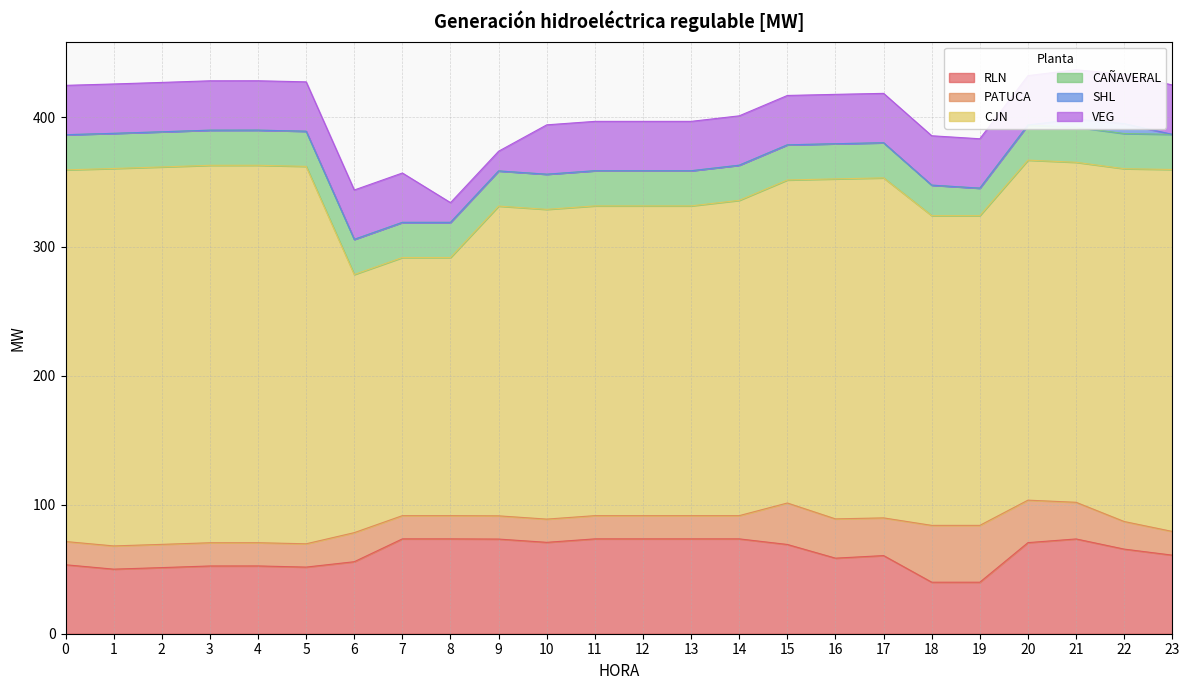

What are all the series names shown in the legend?

RLN, PATUCA, CJN, CAÑAVERAL, SHL, VEG